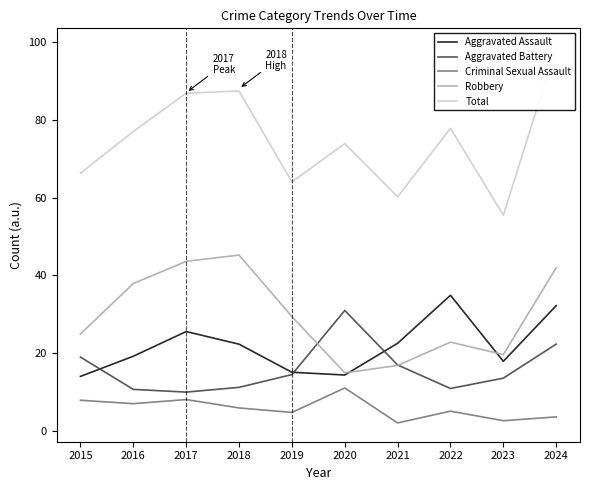

Which series changed the most between 2016 and 2017?

Total